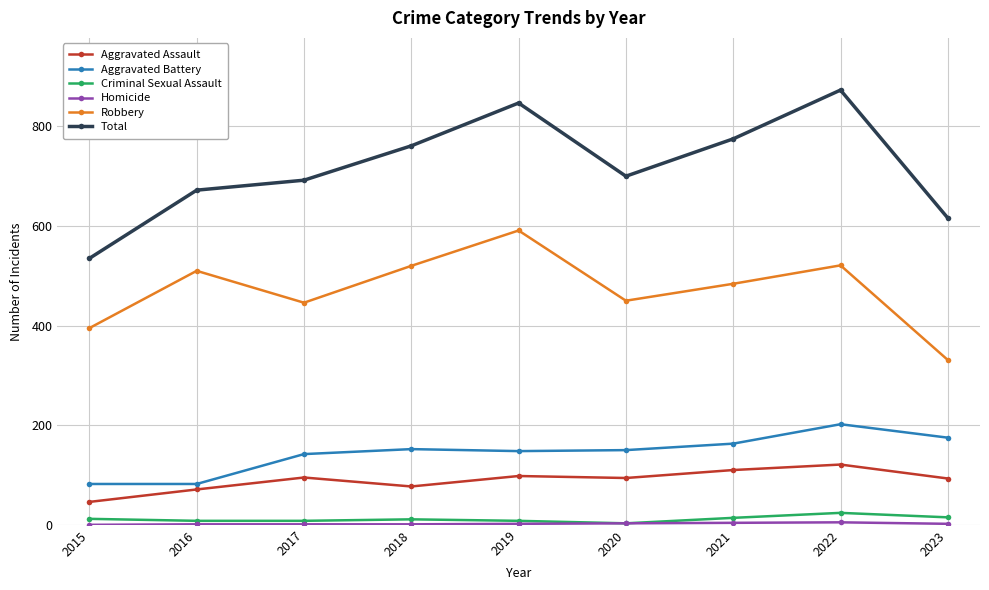

True or false: Total and Robbery intersect in this chart.

False